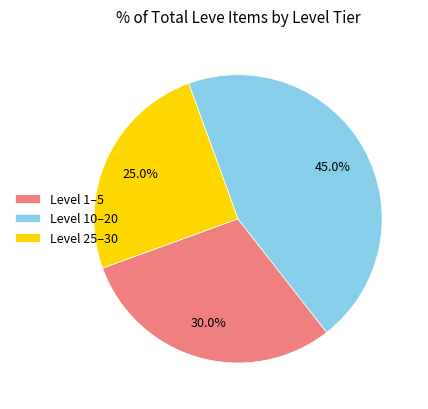

What percentage do Level 1–5 and Level 10–20 together represent?

75.0%